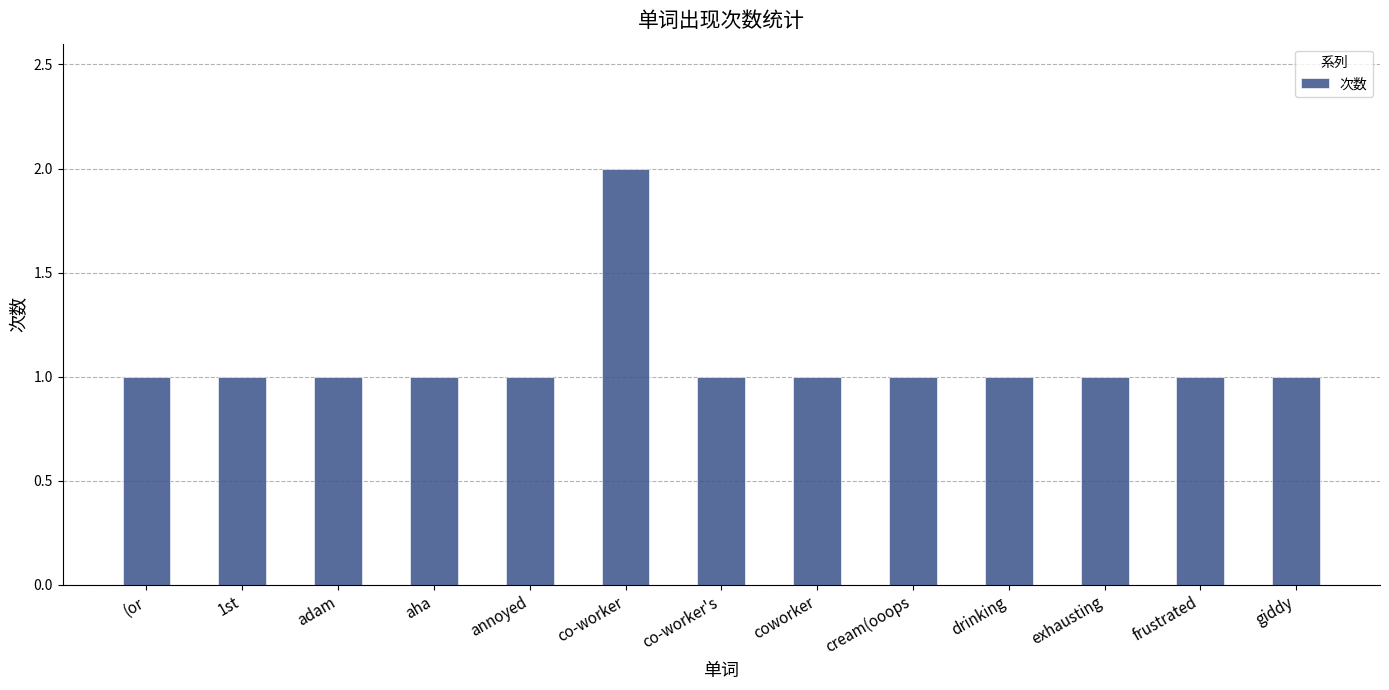

The value at (or is 2. True or false?

False